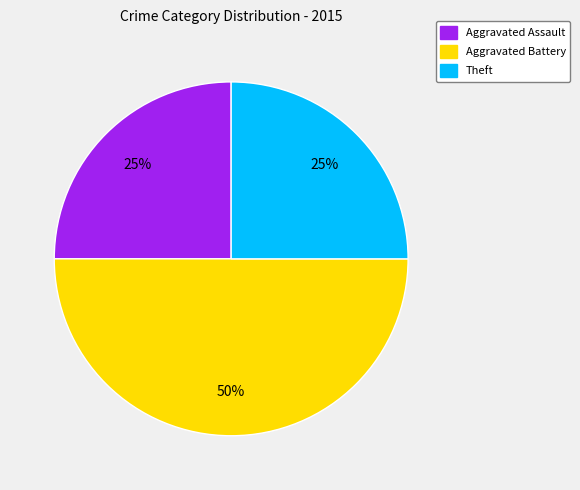

Approximately how many times larger is the value at Aggravated Battery compared to Aggravated Assault?

2.0